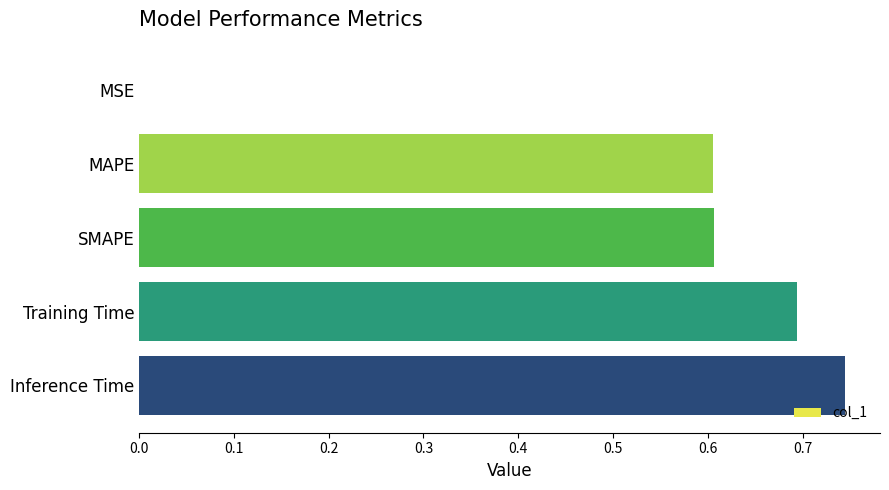

What is the change in value from SMAPE to Training Time?

+0.1